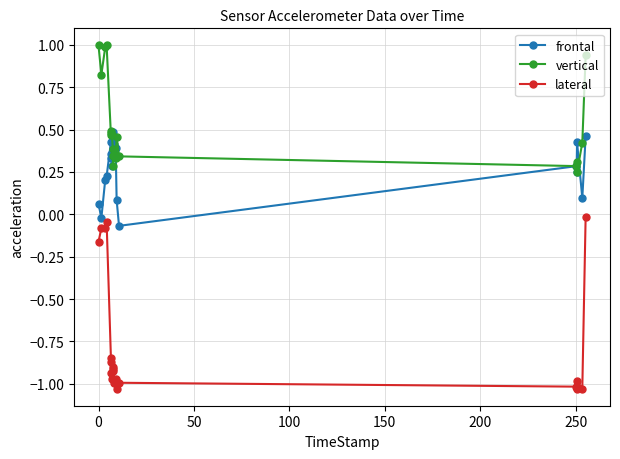

Which series has the largest range (max minus min)?

lateral